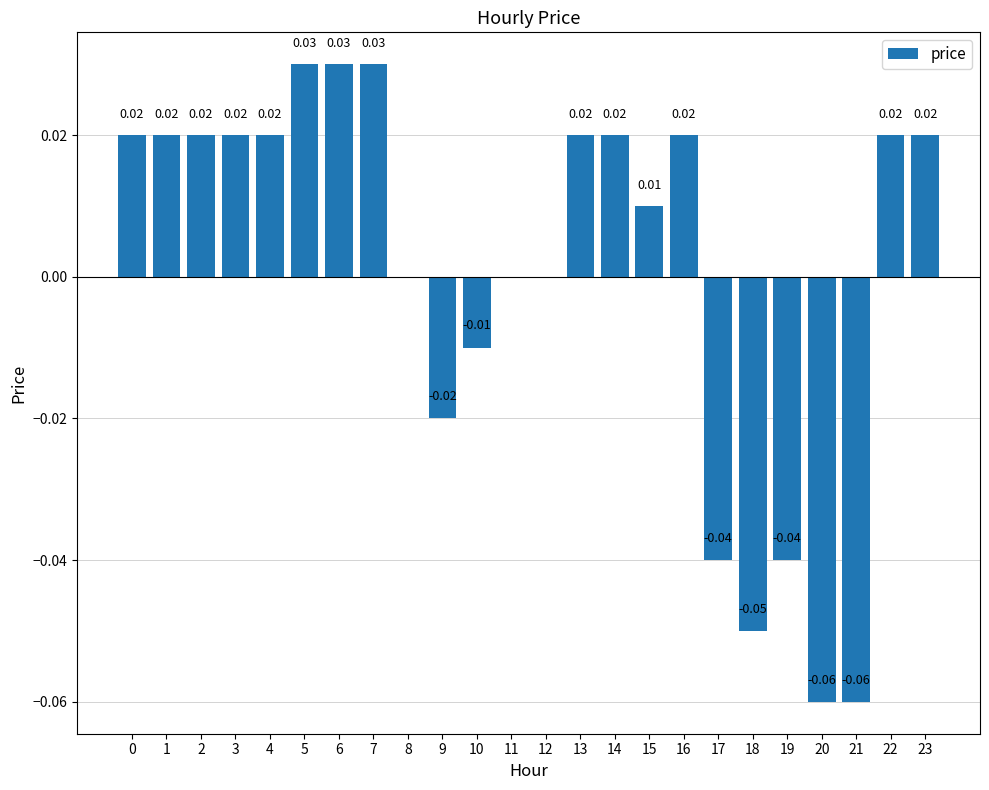

Which has a higher value, 5 or 23?

5